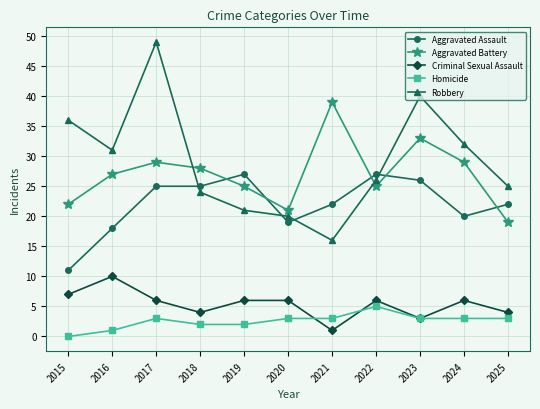

How many categories are shown in the chart?

11